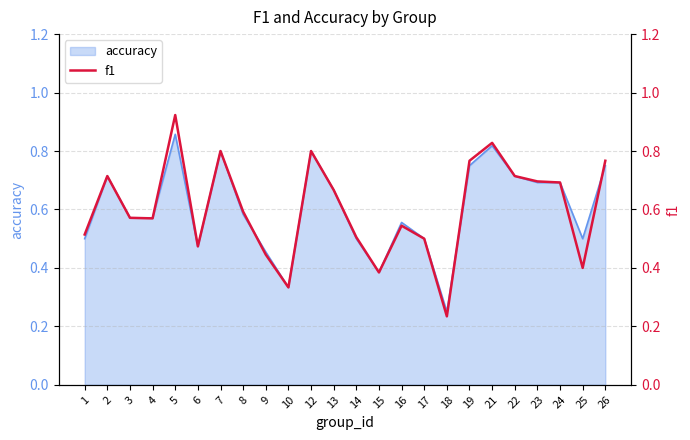

How many values are between 0 and 1?

24